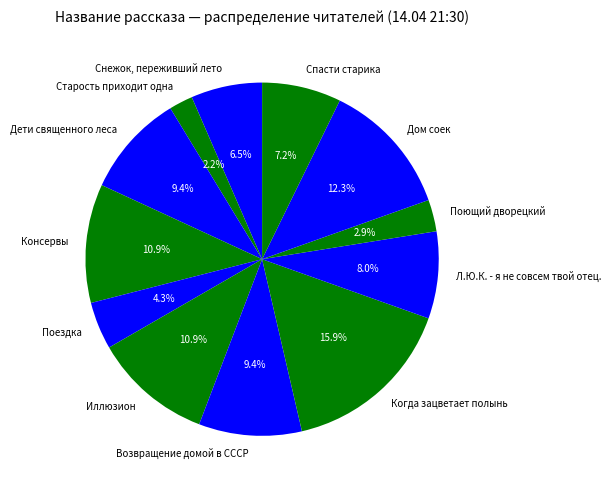

To the nearest percent, what is the average slice percentage?

8%